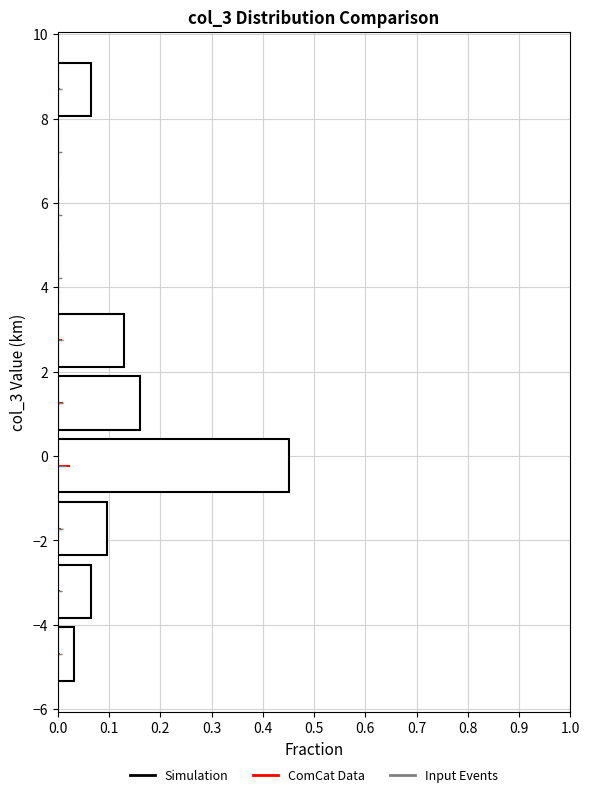

Over which range of the y-axis is the bar longest?

-1.0 to 0.6